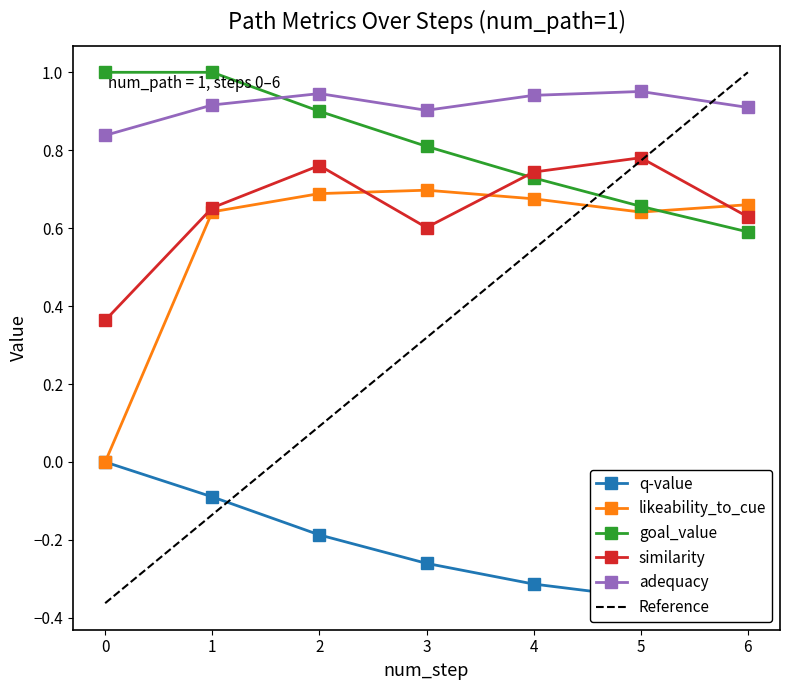

Reading left to right, transcribe all the data shown in this chart.

q-value: 0=0.0	1=-0.1	2=-0.2	3=-0.3	4=-0.3	5=-0.3	6=-0.4
likeability_to_cue: 0=0.0	1=0.6	2=0.7	3=0.7	4=0.7	5=0.6	6=0.7
goal_value: 0=1.0	1=1.0	2=0.9	3=0.8	4=0.7	5=0.7	6=0.6
similarity: 0=0.4	1=0.7	2=0.8	3=0.6	4=0.7	5=0.8	6=0.6
adequacy: 0=0.8	1=0.9	2=0.9	3=0.9	4=0.9	5=1.0	6=0.9